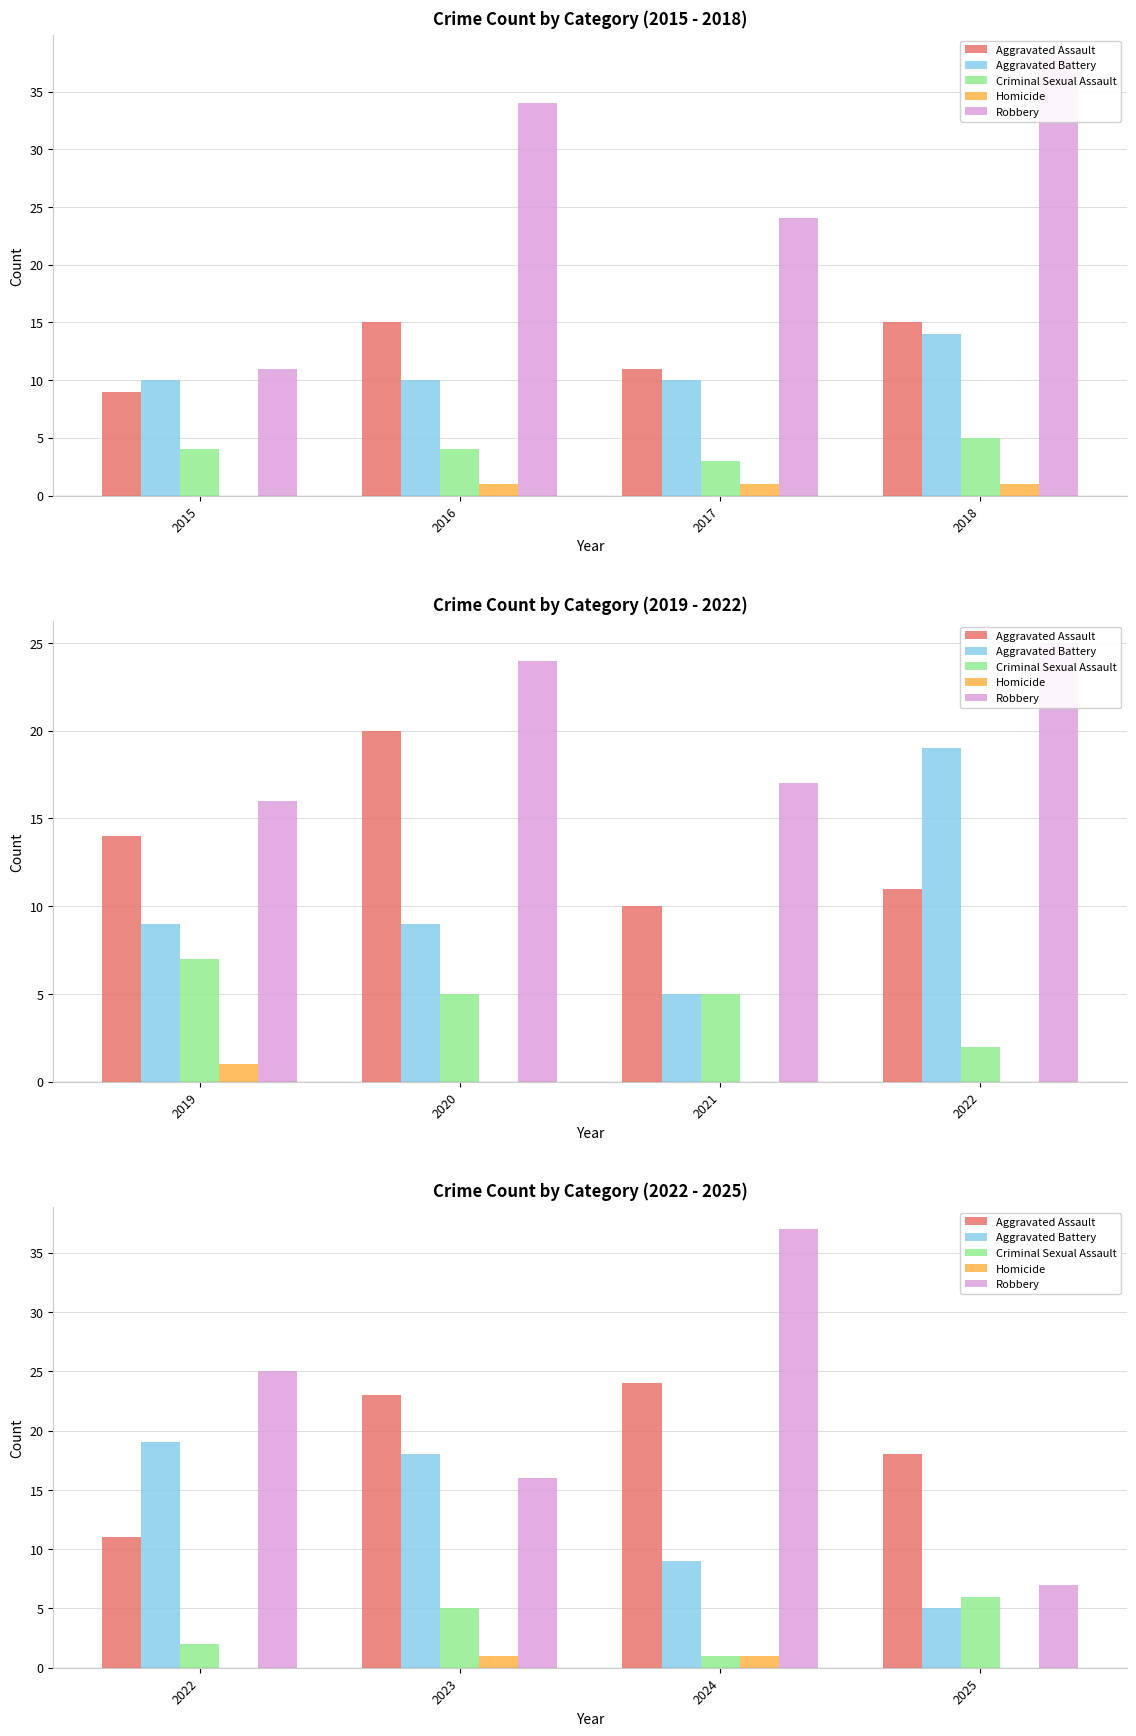

Which series has the largest range (max minus min)?

Robbery